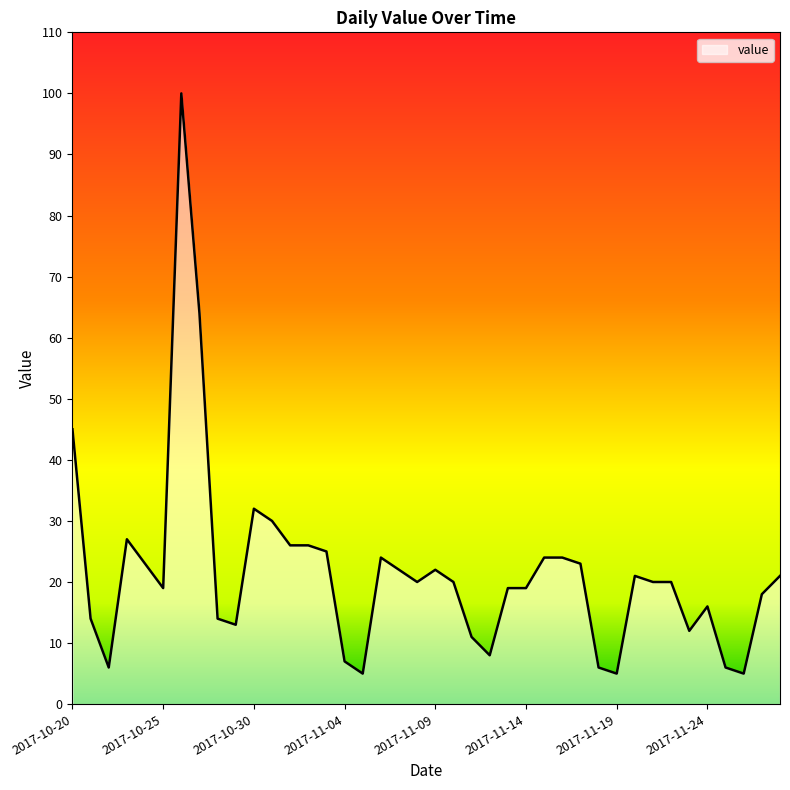

What is the greatest value displayed?

100